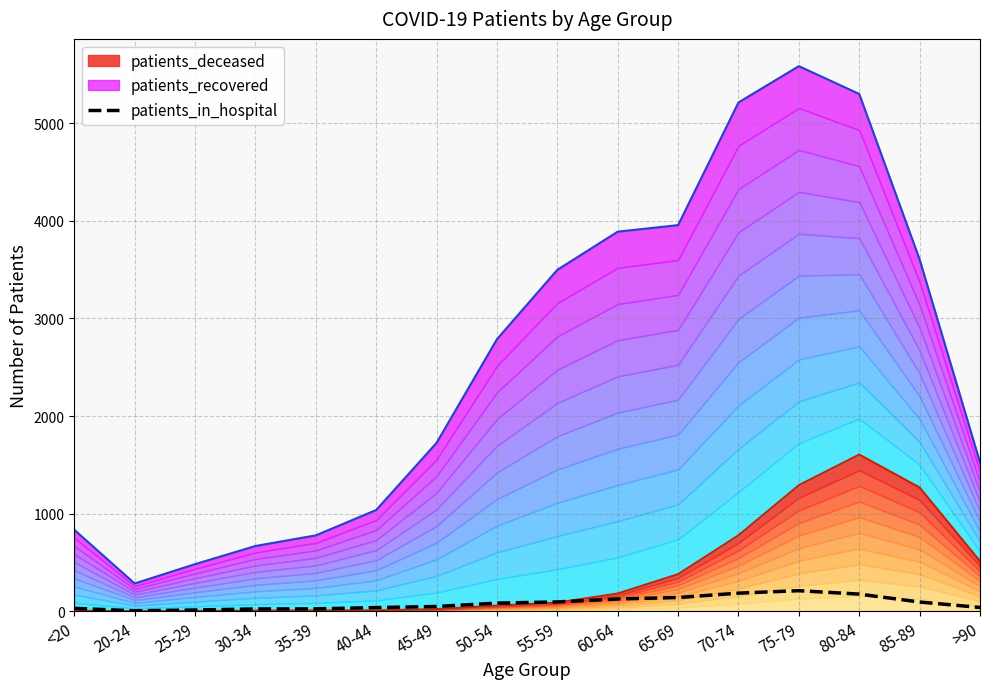

What position from the left is 60-64?

10